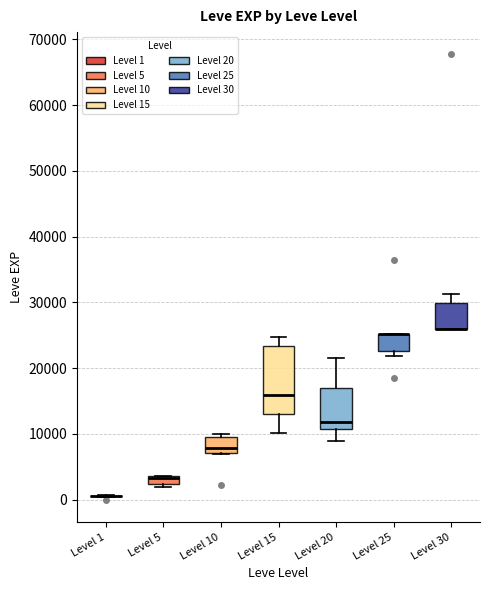

Comparing the boxes themselves (not the whiskers), which one is the tallest?

Level 15